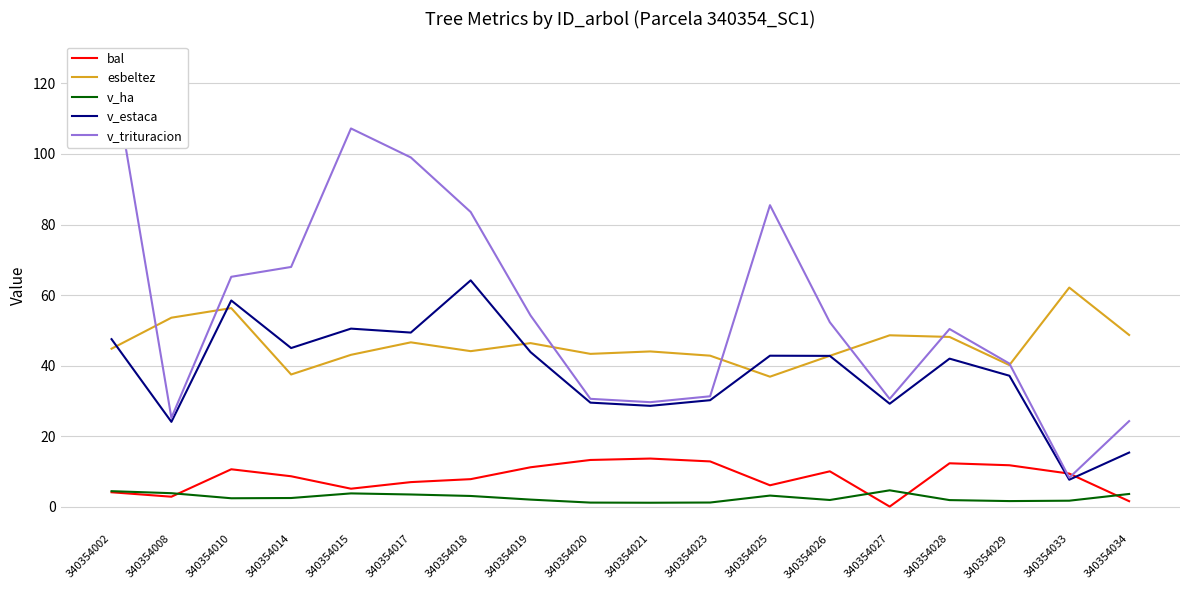

True or false: esbeltez and v_ha intersect in this chart.

False